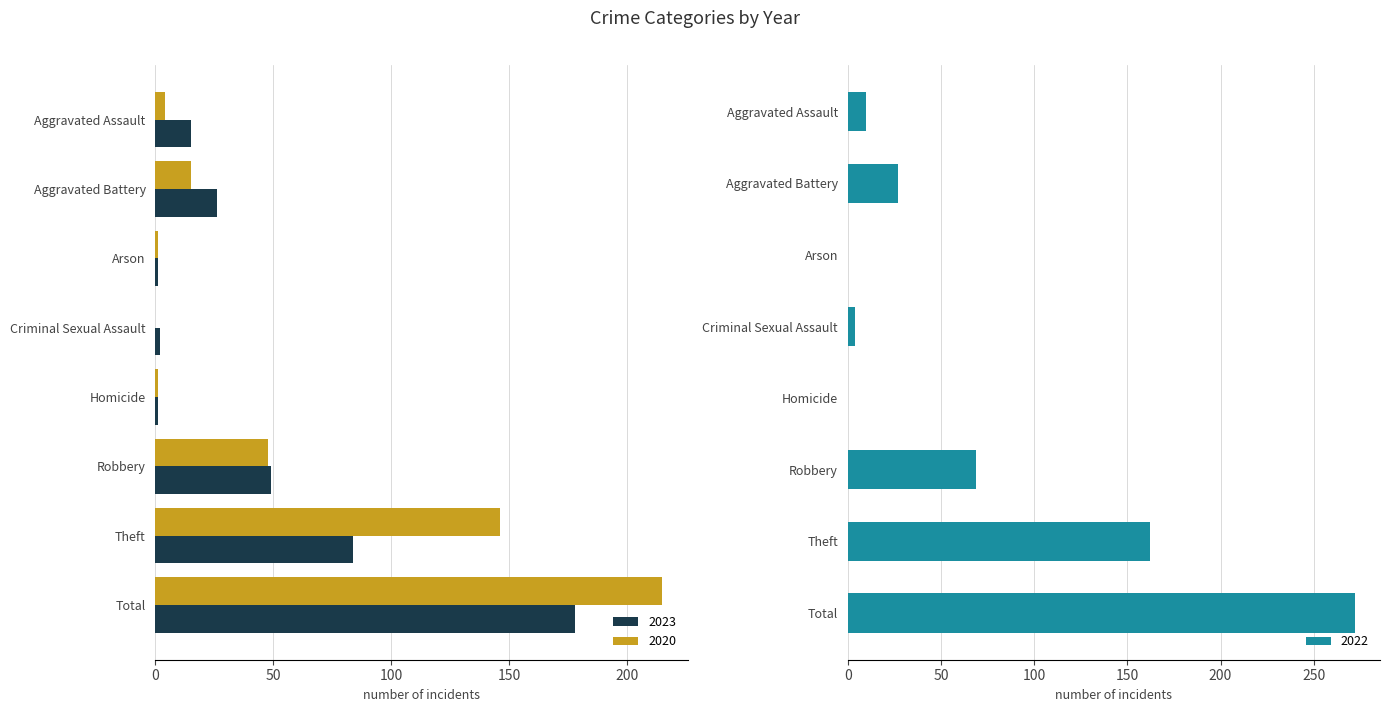

At which category is the sum across all series the highest?

Total